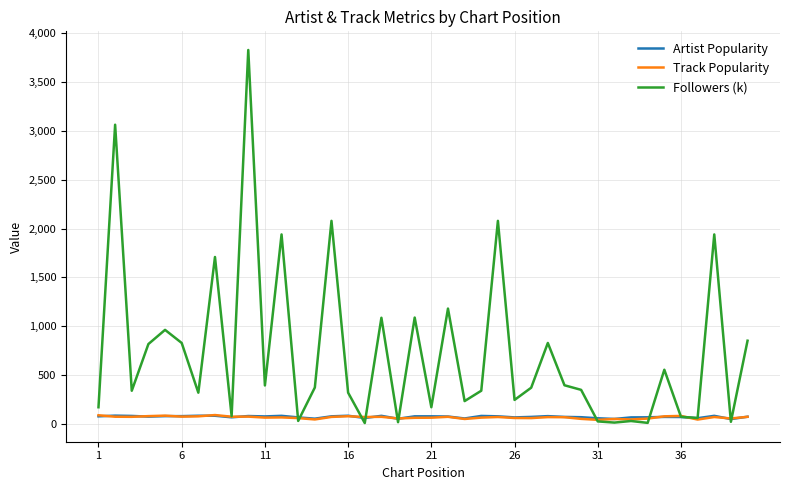

What is the smallest value displayed?

9